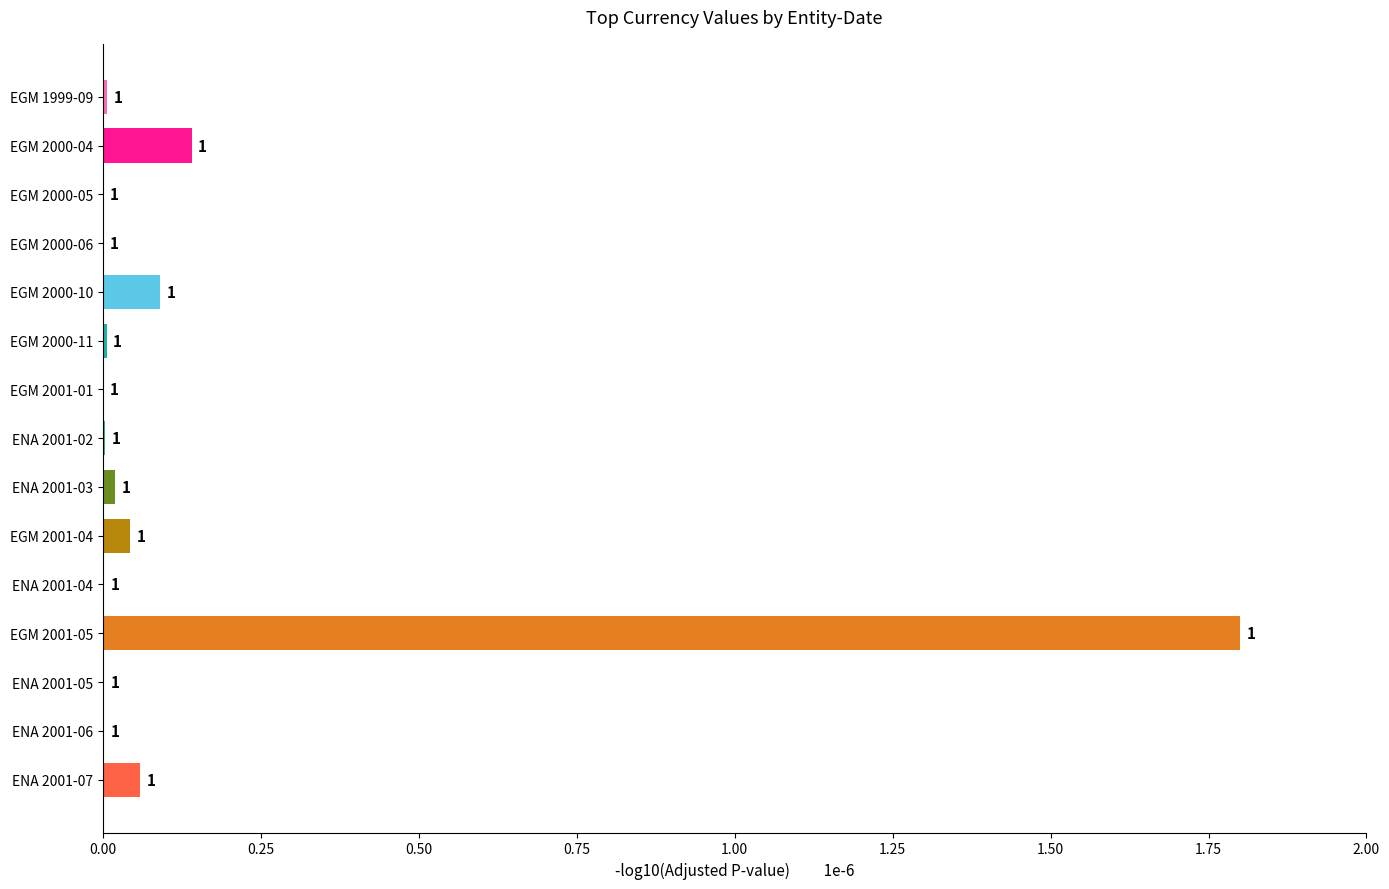

Are the bars horizontal?

Yes